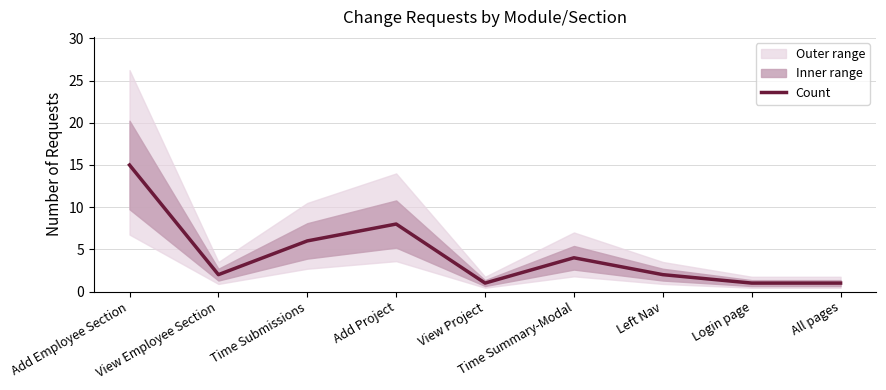

Does the chart display data point markers on the line(s)?

No